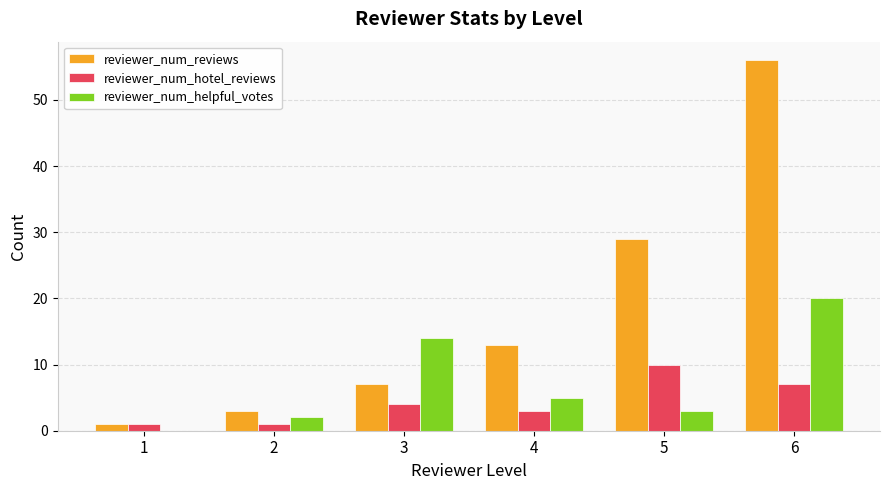

Between 1 and 5, which series saw the biggest shift?

reviewer_num_reviews